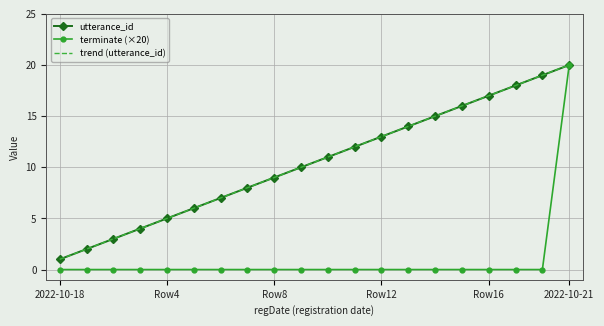

Which series has the widest spread of values?

terminate (×20)